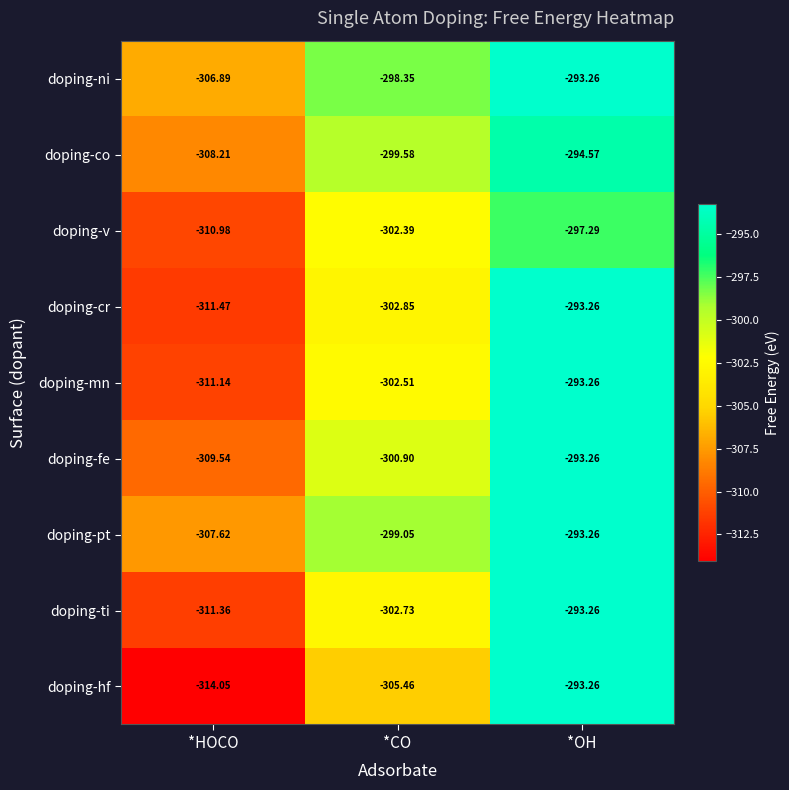

Where does the doping-mn series first go above -302?

*OH